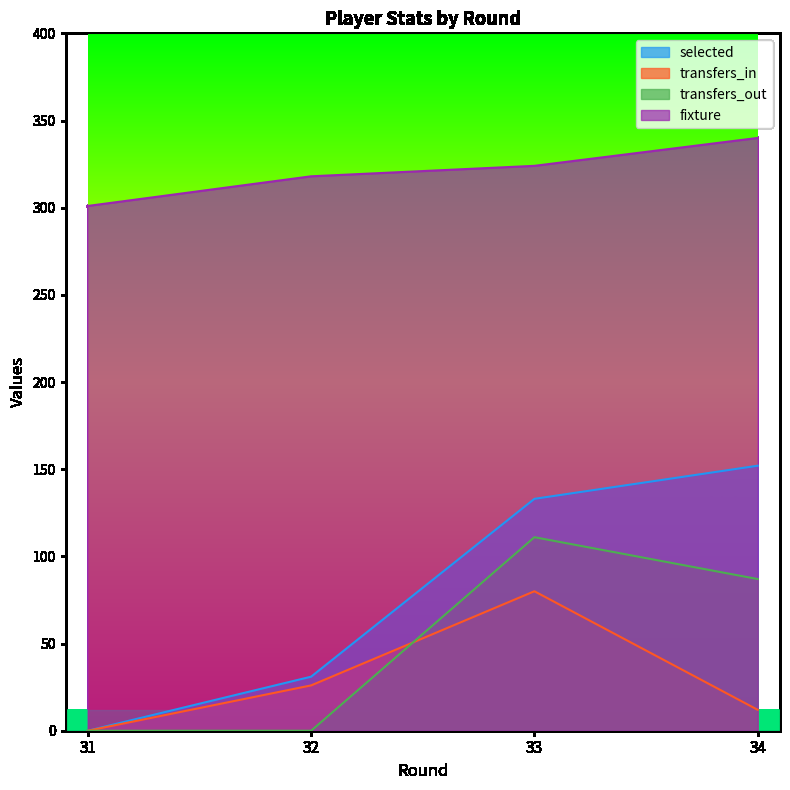

What is the approximate value of fixture at 34, to the nearest 5?

340